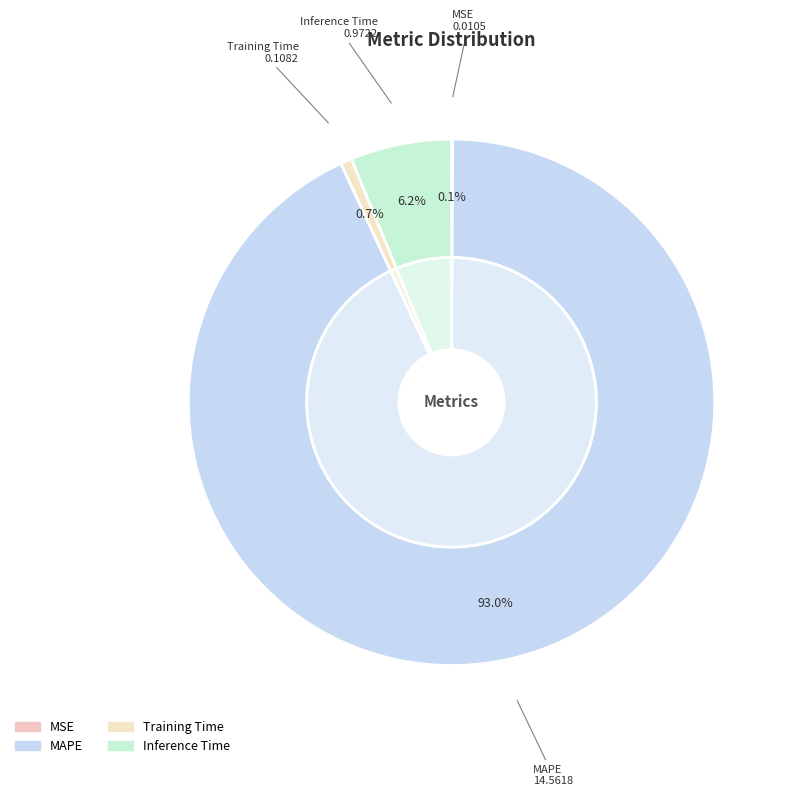

What is the change in value from MAPE to Training Time?

-14.5